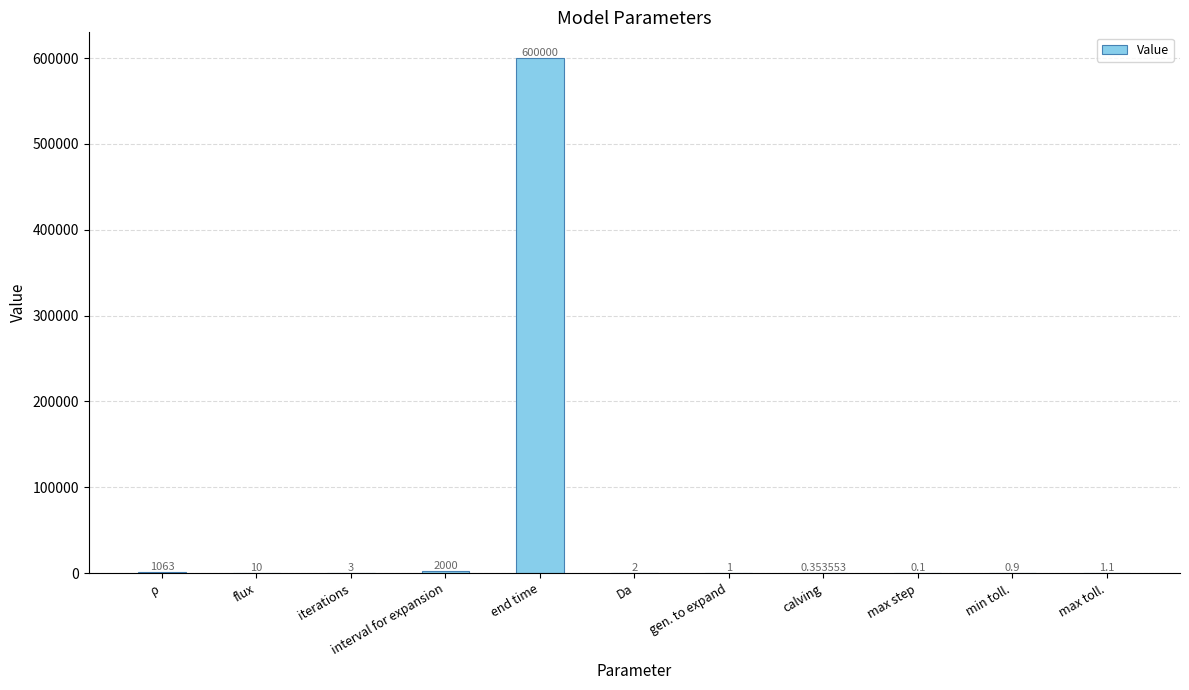

Which category has the highest value across all series?

end time